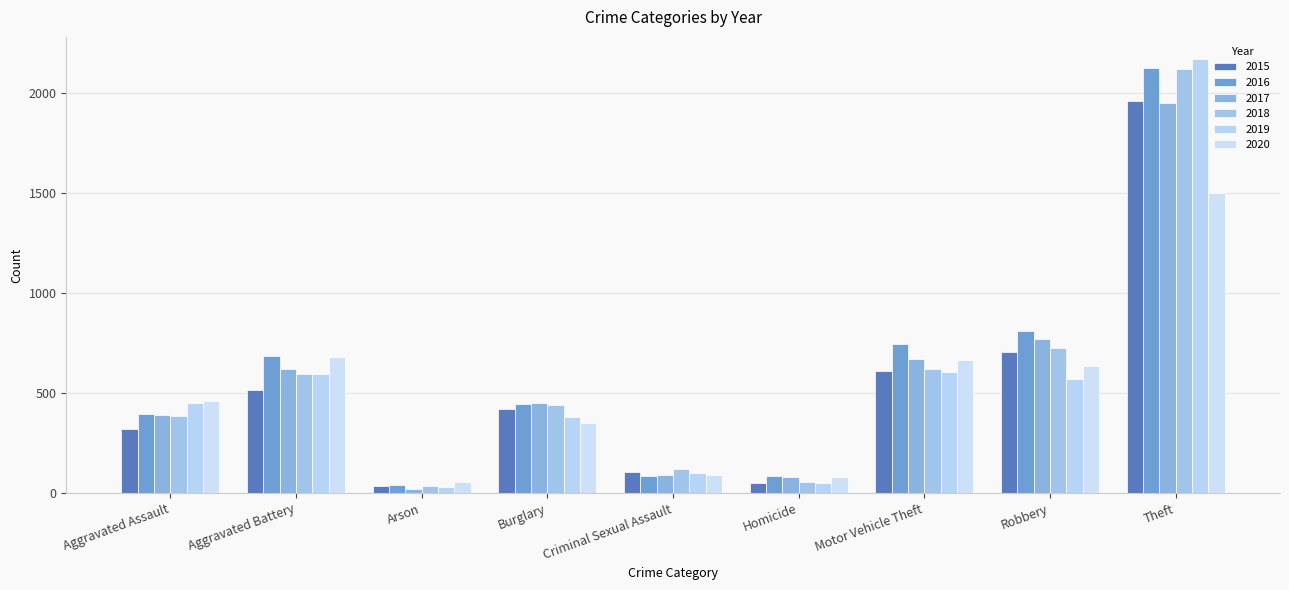

At Theft, list the series in order from largest to smallest.

2019, 2016, 2018, 2015, 2017, 2020